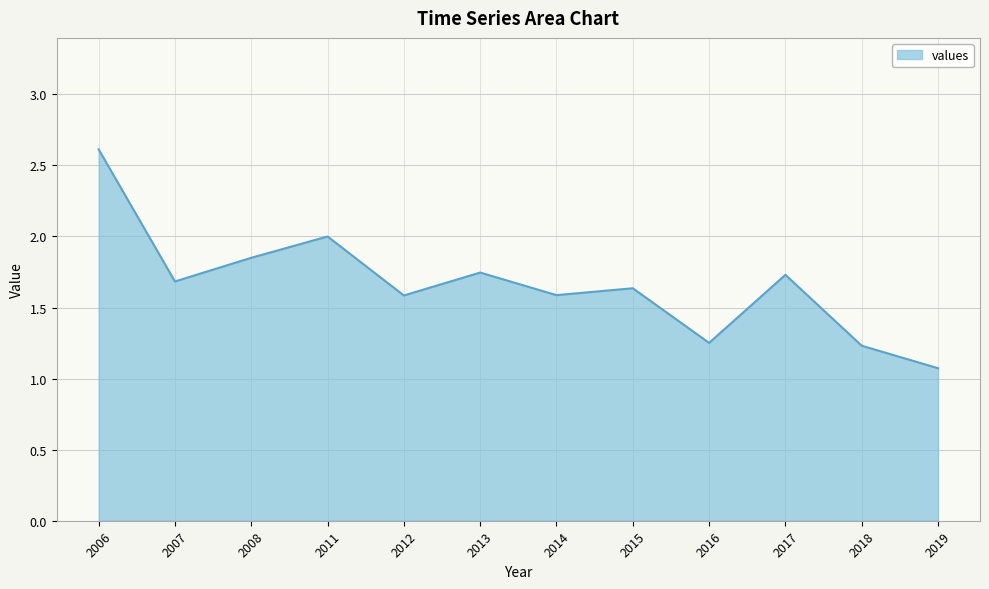

What is the greatest value displayed?

2.6